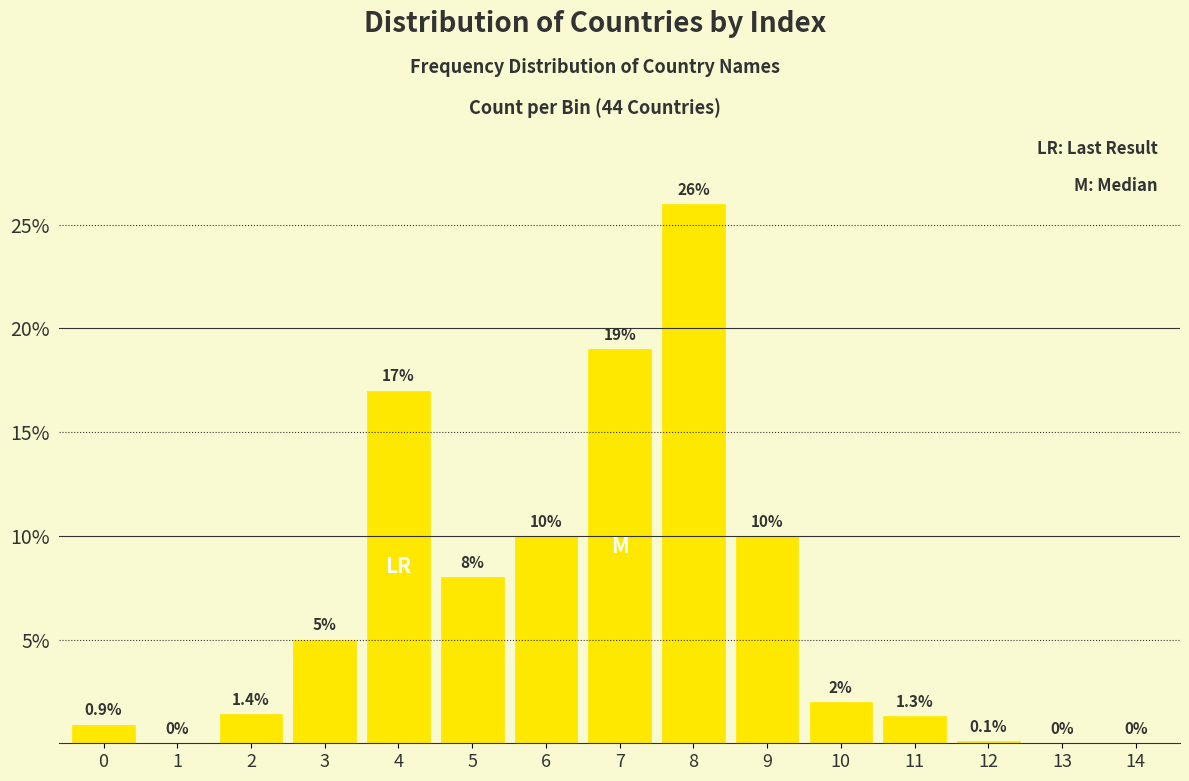

Reading left to right, transcribe all the data shown in this chart.

0=0.9	1=0.0	2=1.4	3=5.0	4=17.0	5=8.0	6=10.0	7=19.0	8=26.0	9=10.0	10=2.0	11=1.3	12=0.1	13=0.0	14=0.0